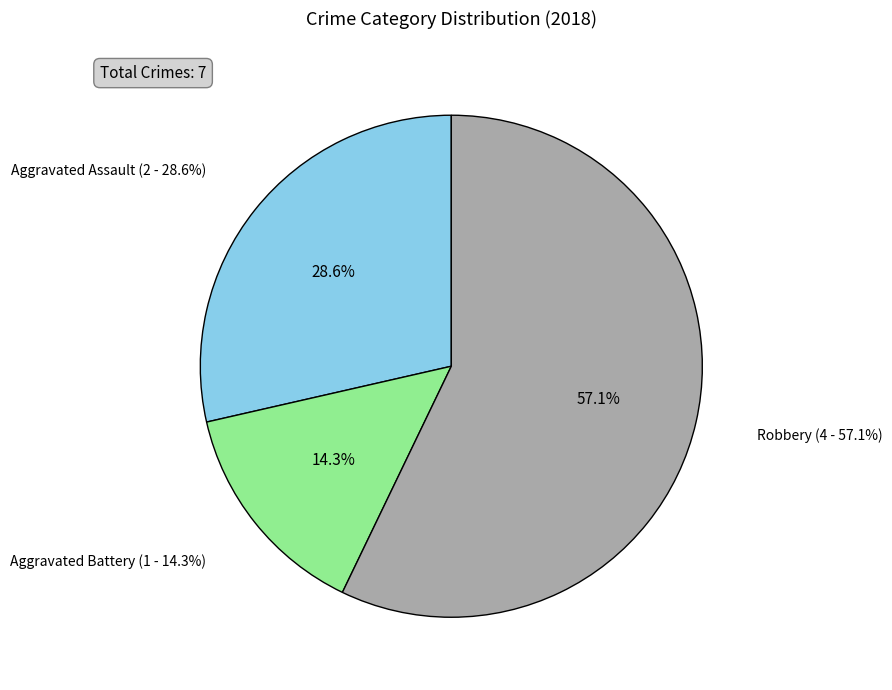

Does any single category account for the majority?

Yes